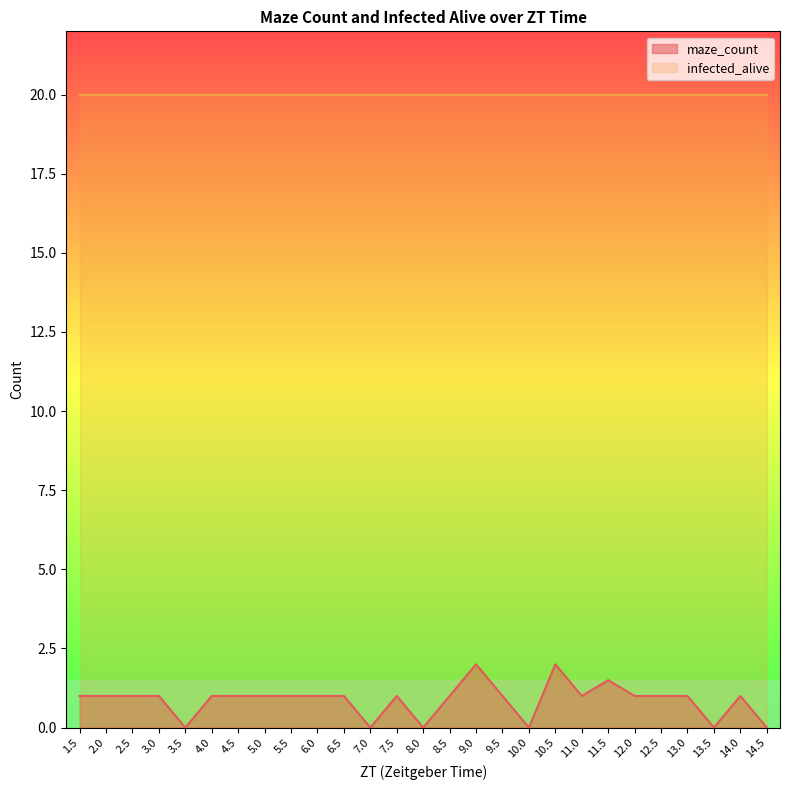

What is the value of the infected_alive point at the 37th from the left?

20